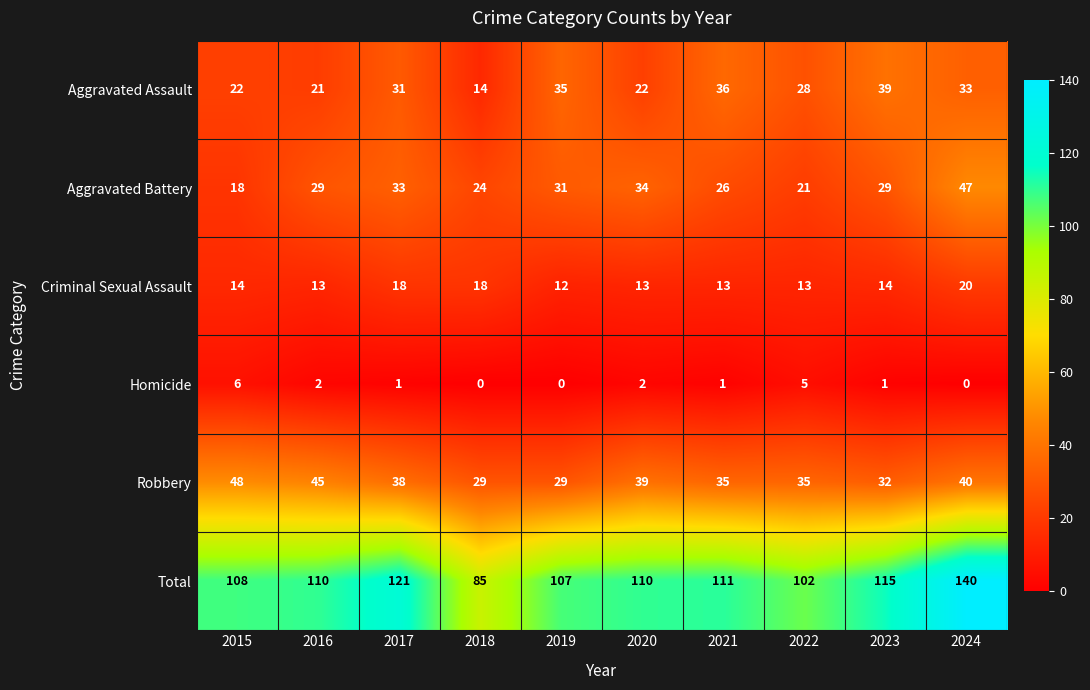

Read the Criminal Sexual Assault value at 2023.

14